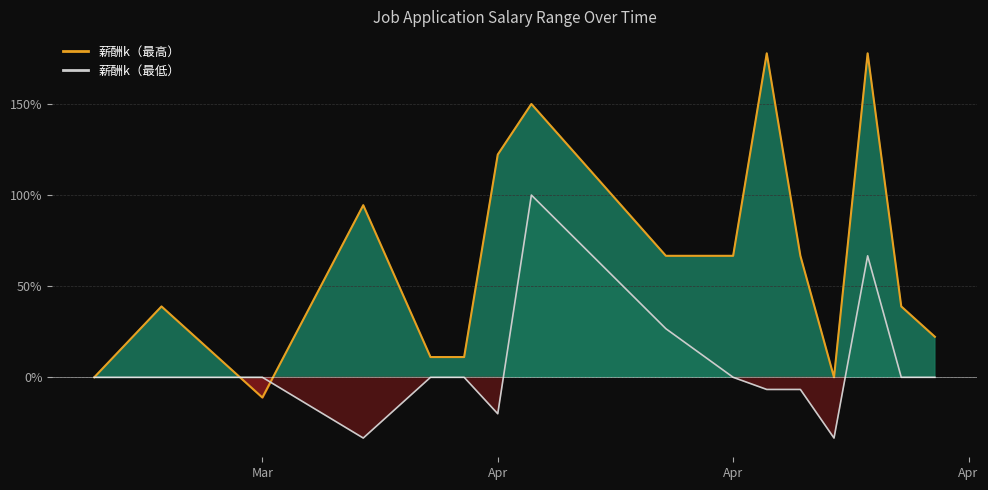

Is the value of 薪酬k（最高）_line at 10 greater than the value of 薪酬k（最低）_line at 14?

Yes